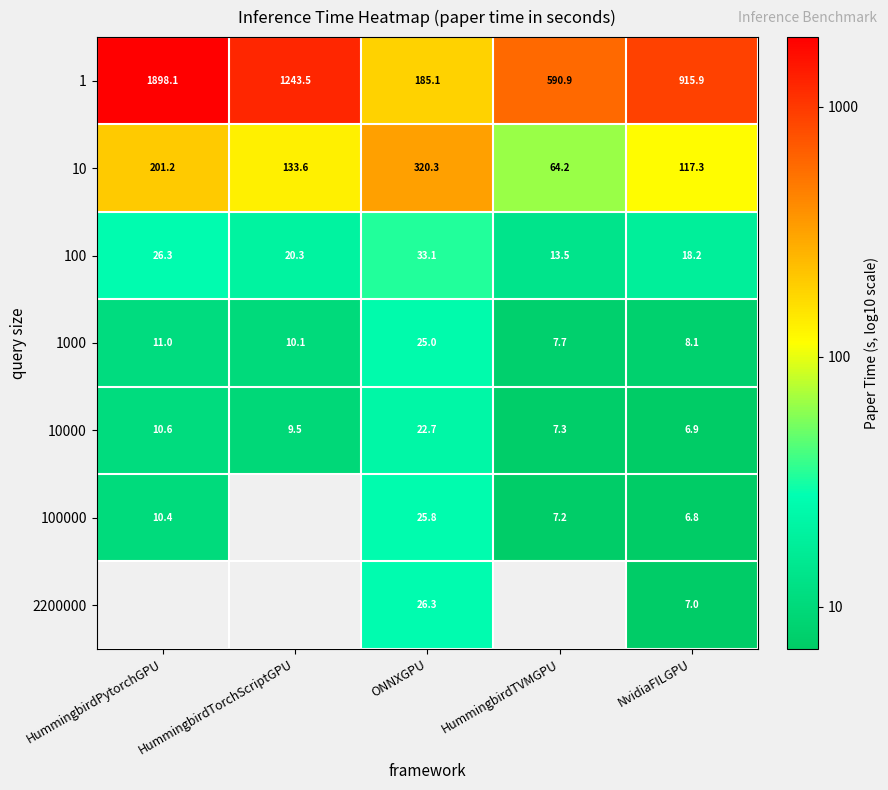

What is the smallest value displayed?

0.8